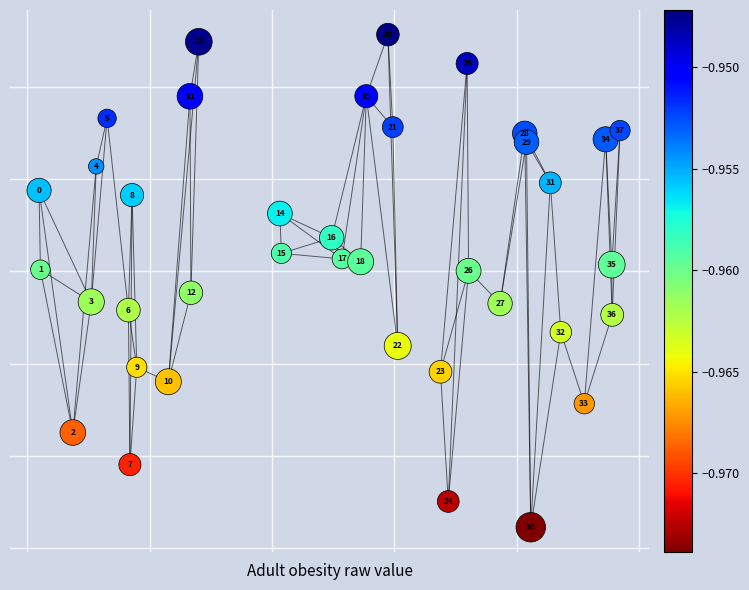

What is the range of X values (max minus min)?

0.5